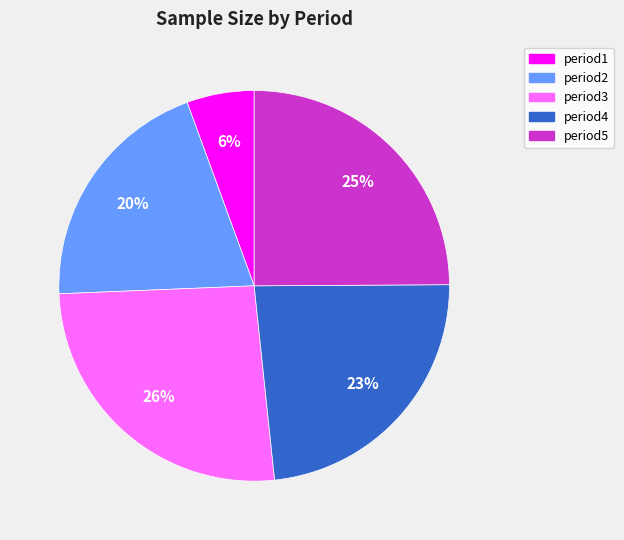

Do period5 and period3 together represent more than half of the pie?

Yes